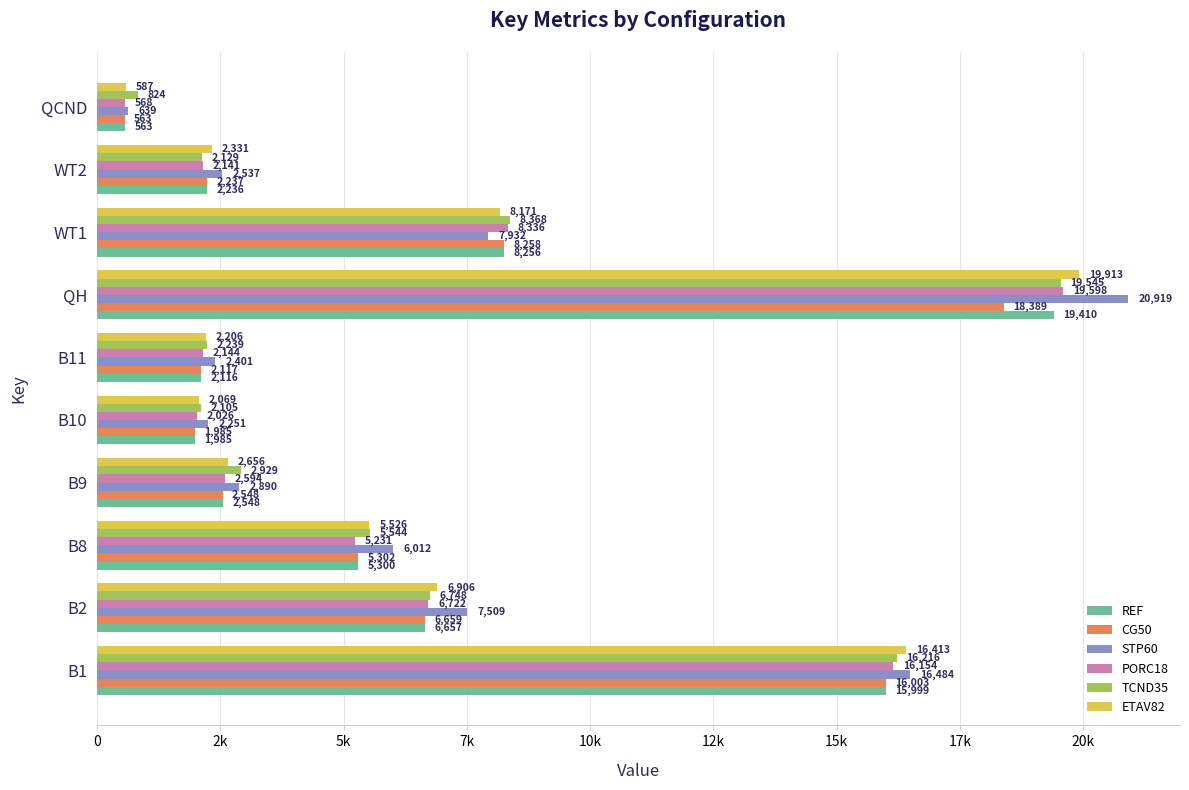

What are all the series names shown in the legend?

REF, CG50, STP60, PORC18, TCND35, ETAV82